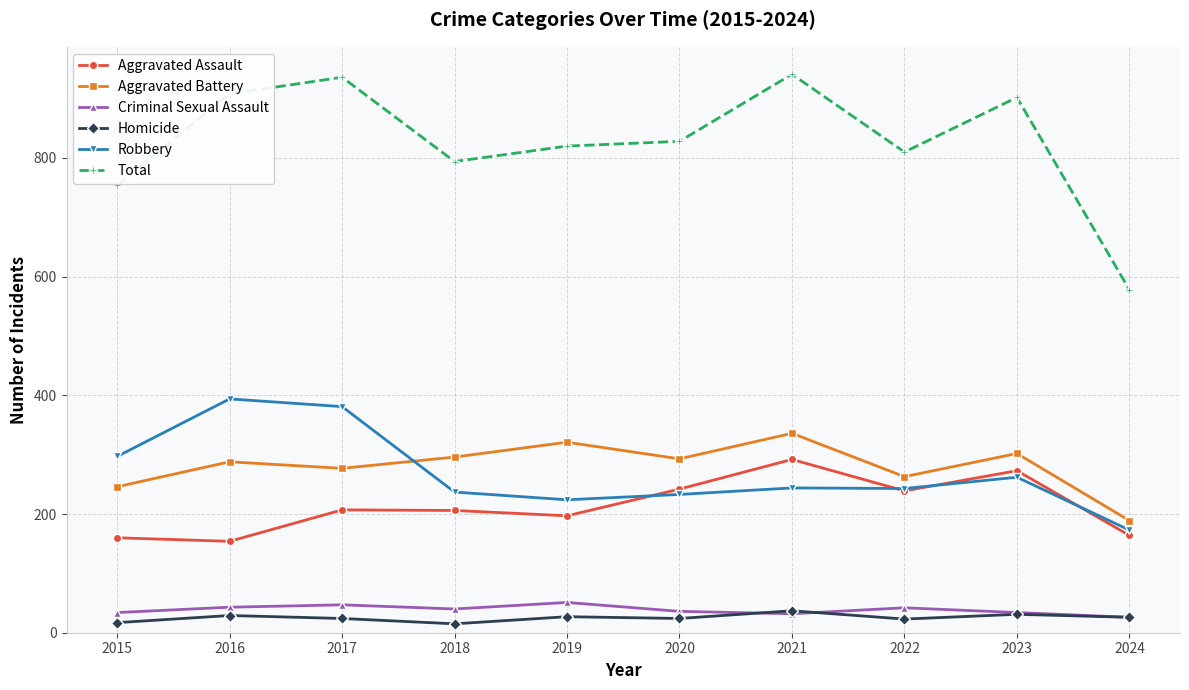

Which series has the largest range (max minus min)?

Total